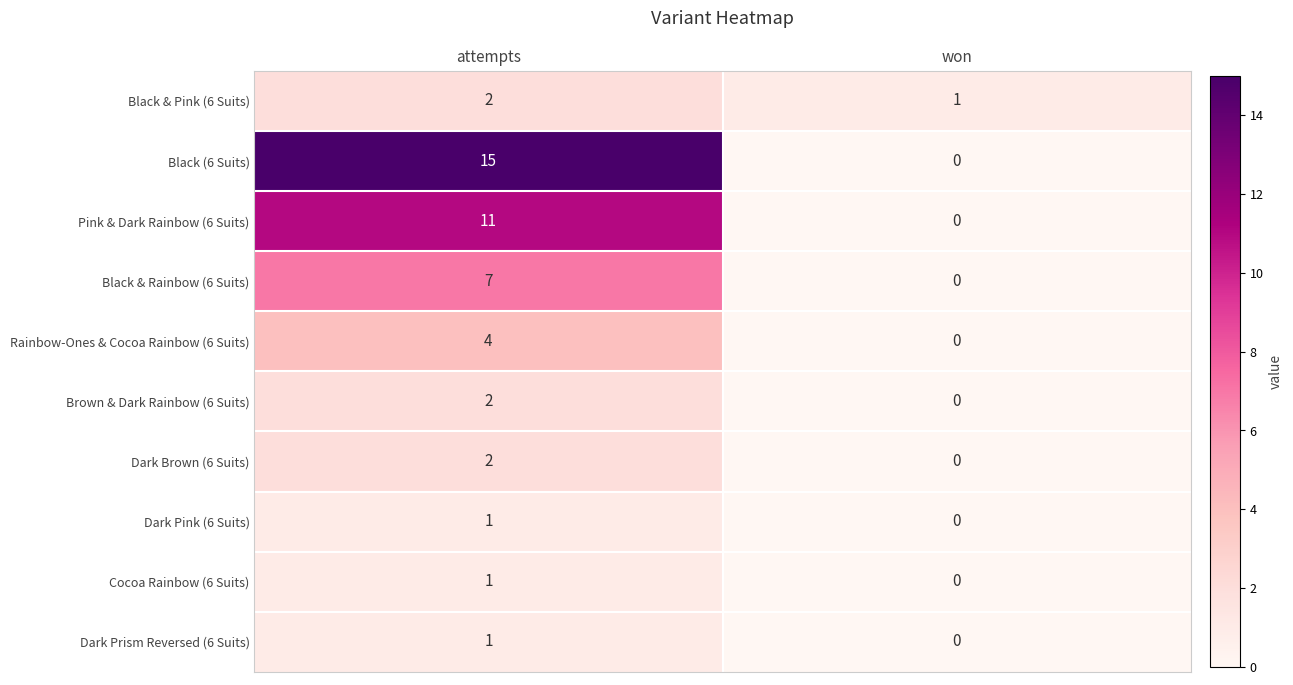

What is the approximate value of Rainbow-Ones & Cocoa Rainbow (6 Suits) at attempts?

4